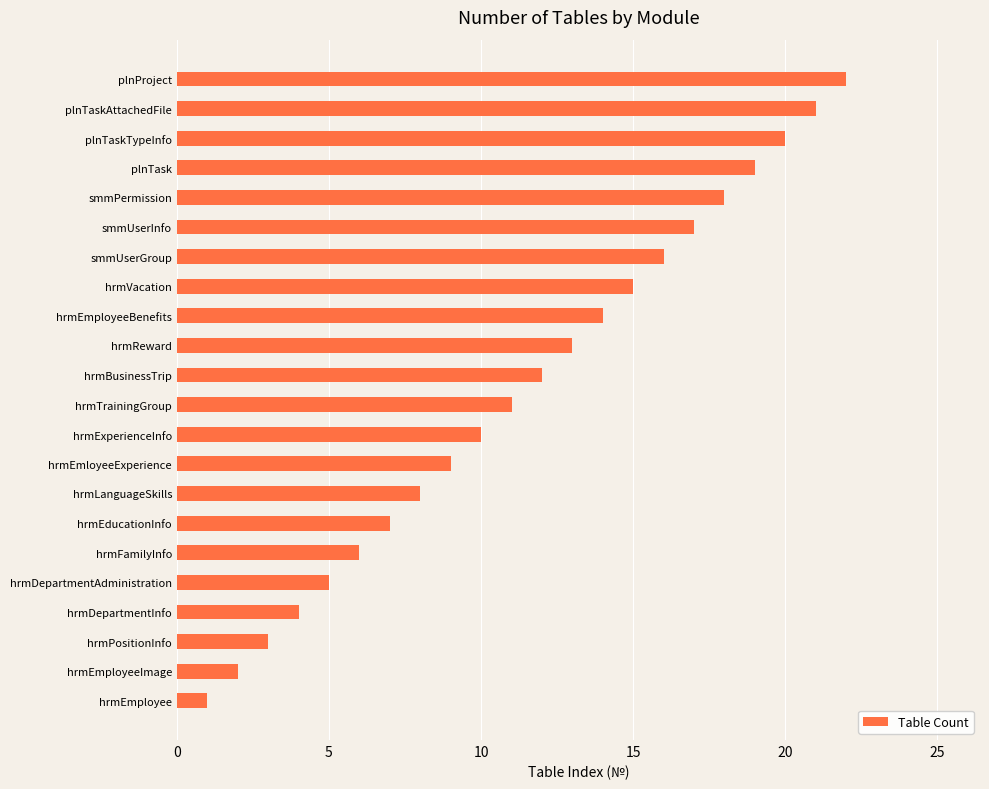

Which has a higher value, hrmExperienceInfo or hrmDepartmentInfo?

hrmExperienceInfo